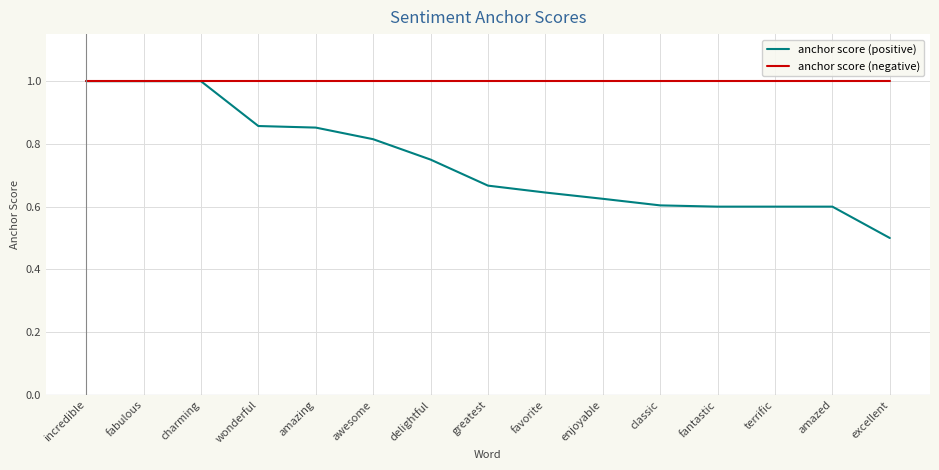

What position from the left is fabulous?

2